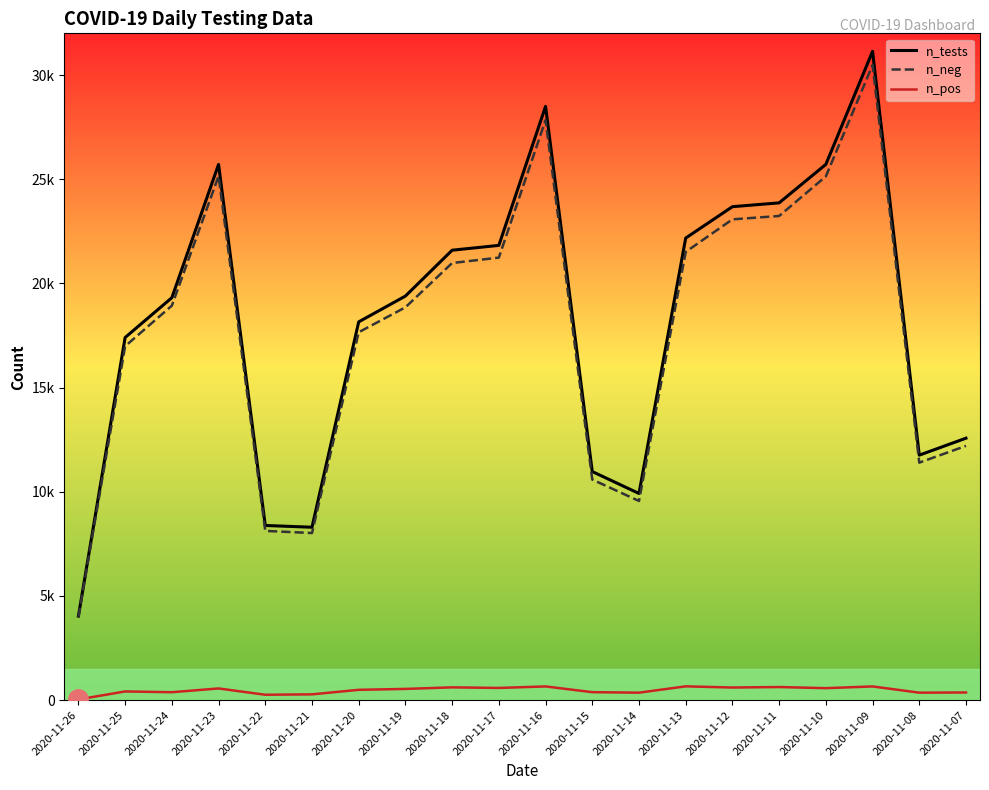

Is this an area chart (filled region under the line)?

No